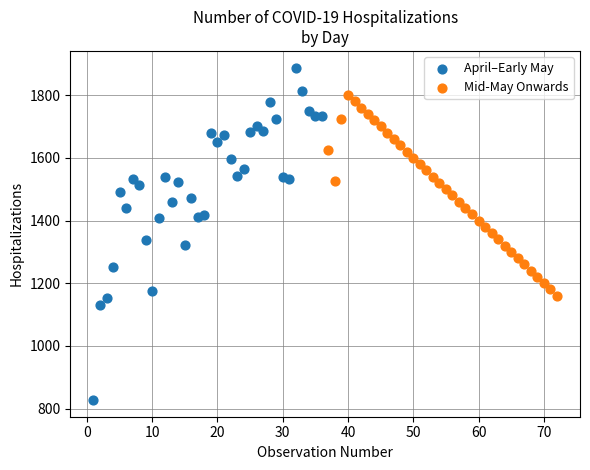

Which series reaches the maximum Y coordinate?

April–Early May